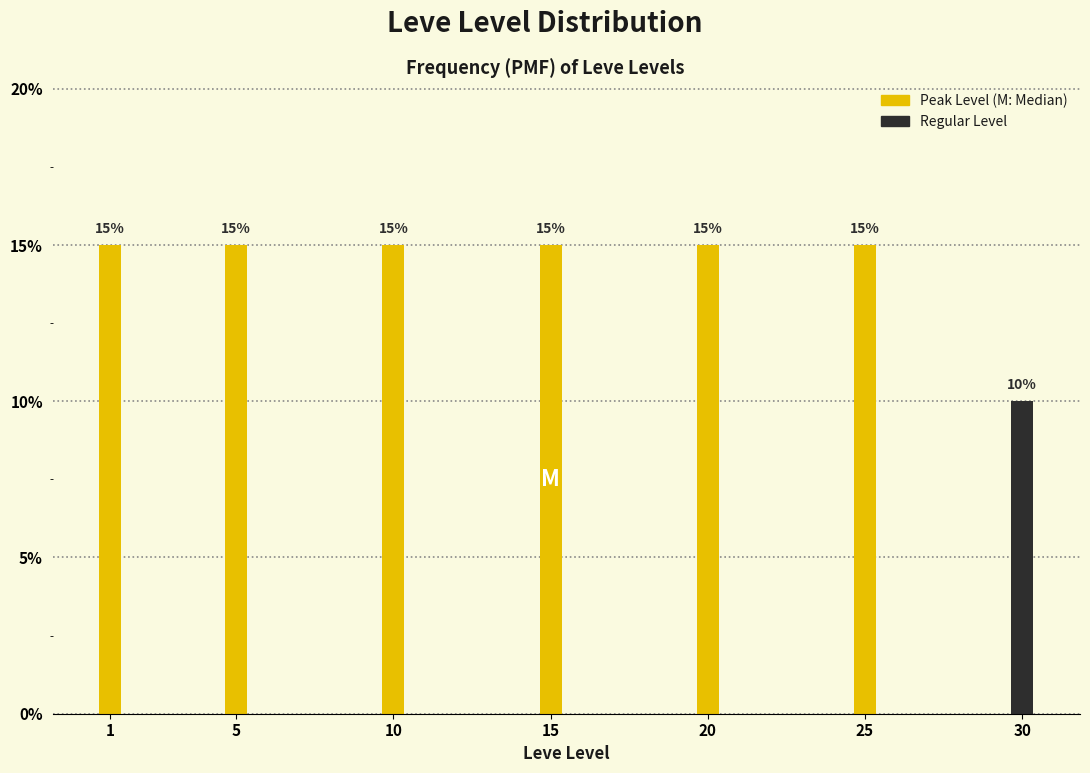

Reading left to right, what are all the values shown in this chart?

1=15	5=15	10=15	15=15	20=15	25=15	30=10